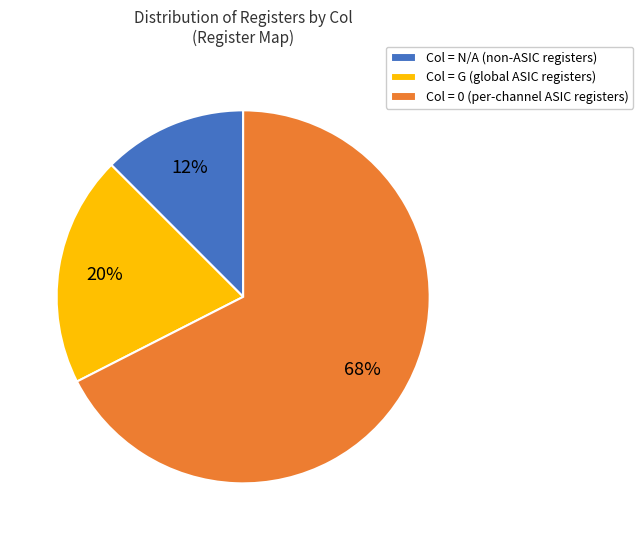

Which category has the smallest portion of the pie?

Col = N/A (non-ASIC registers)